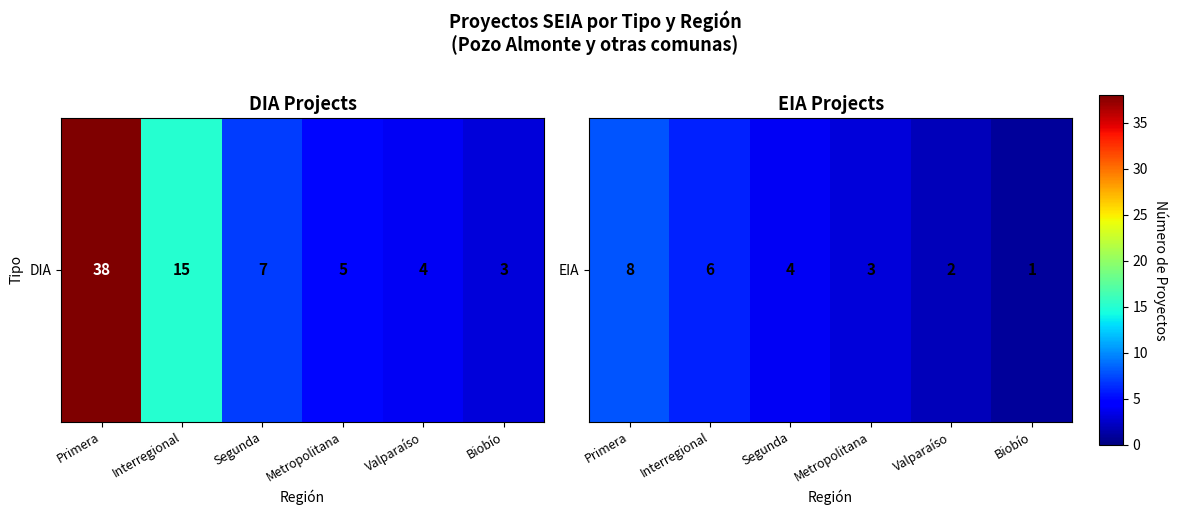

The value at Primera is 8. True or false?

True